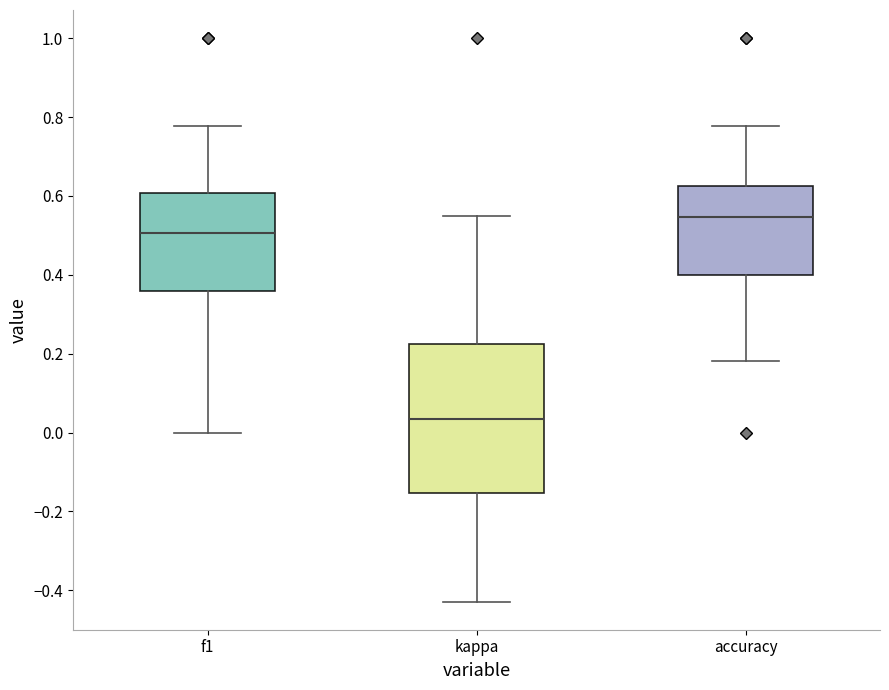

Which box has the highest median line?

accuracy